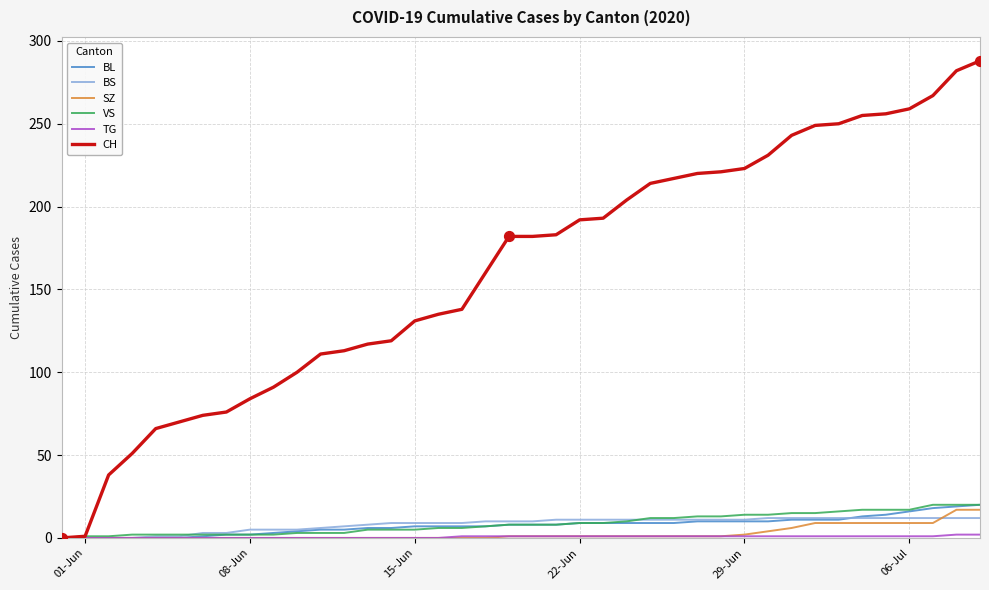

Which series has the largest total across all categories?

CH